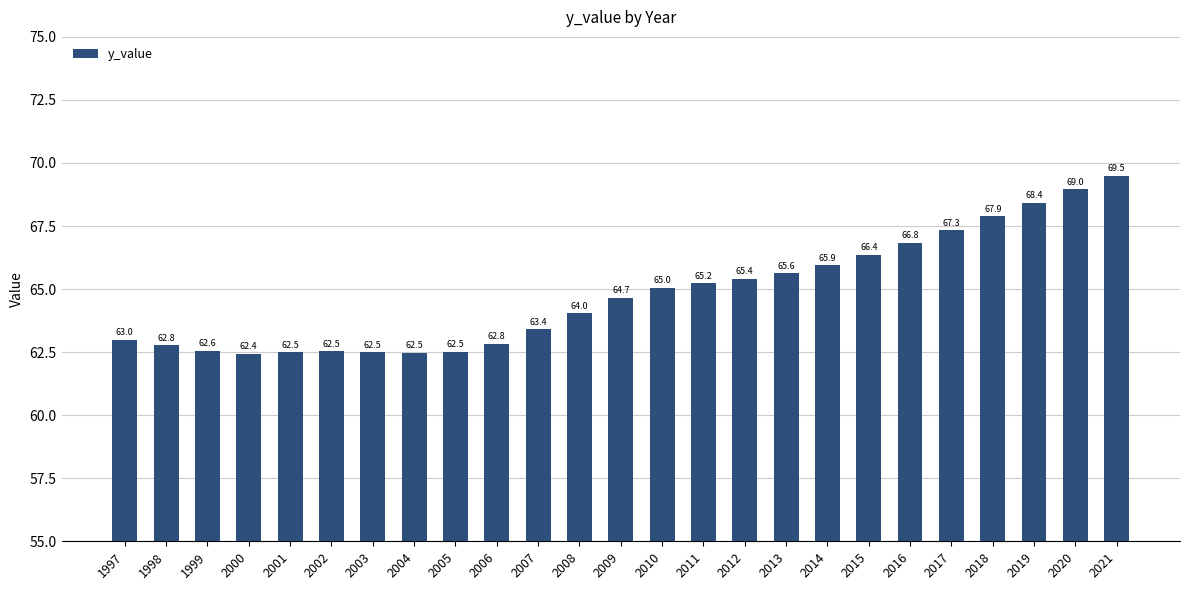

Does the chart contain any negative values?

No